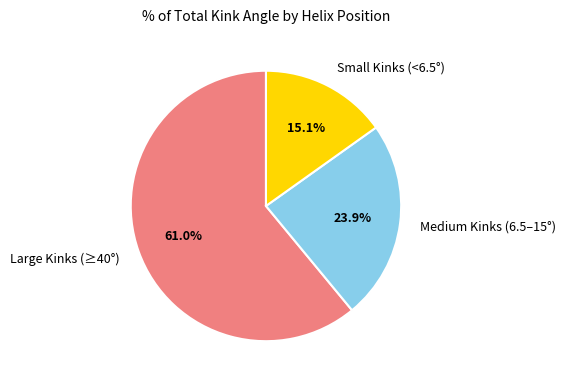

How many segments does this pie chart have?

3